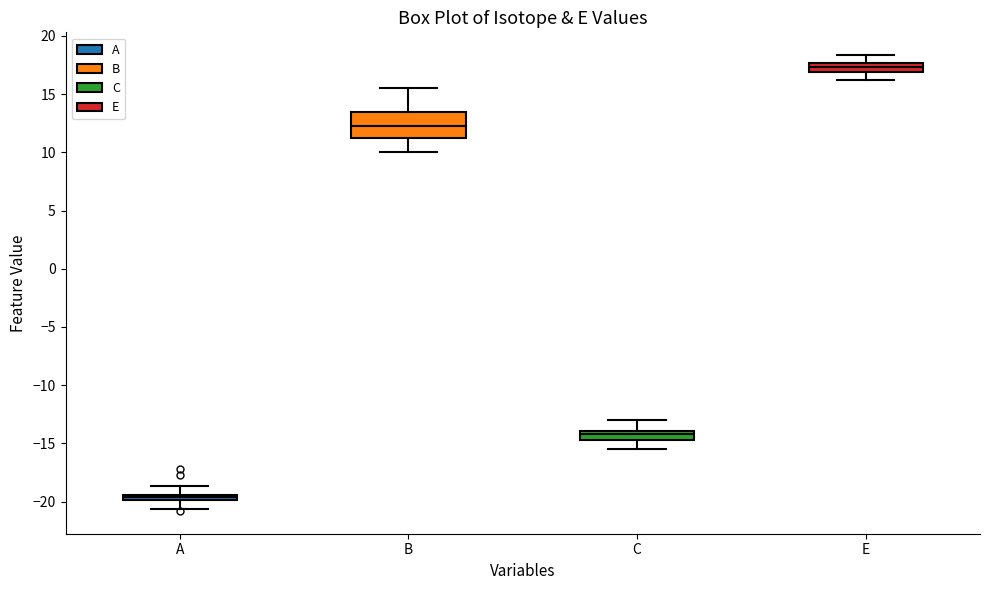

Which box has the highest median line?

E